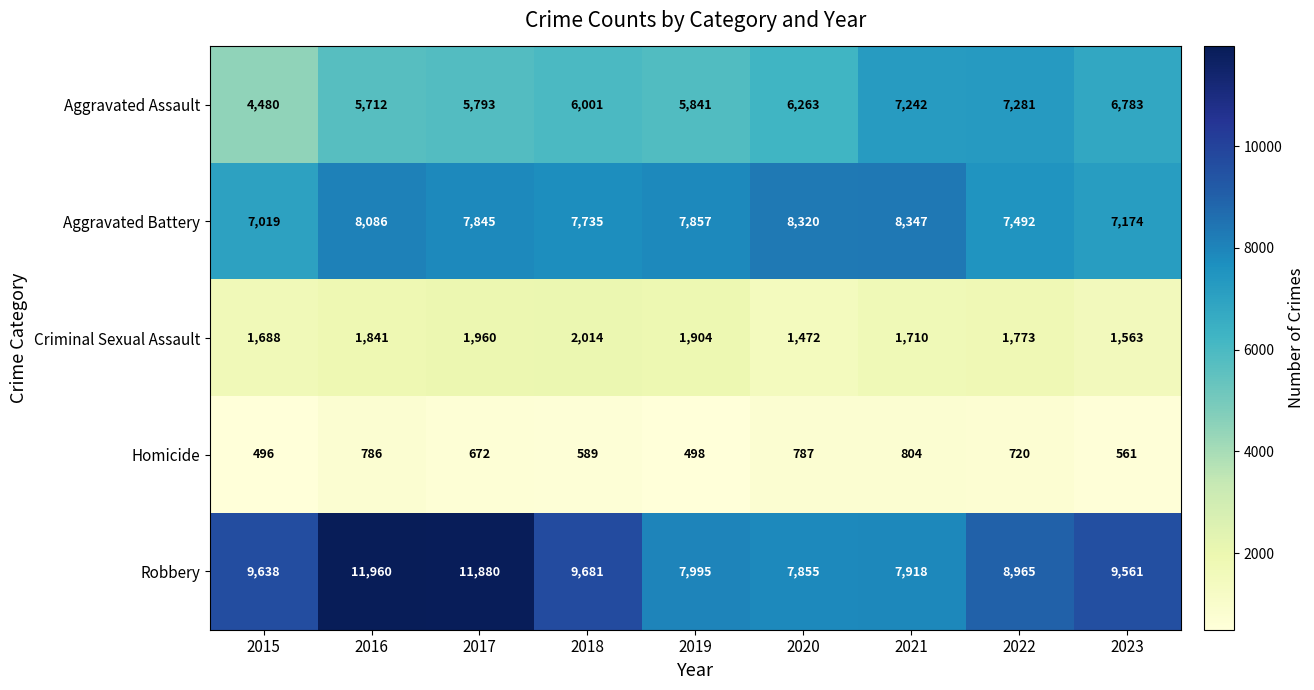

At which category does the chart reach its peak across all series?

2016